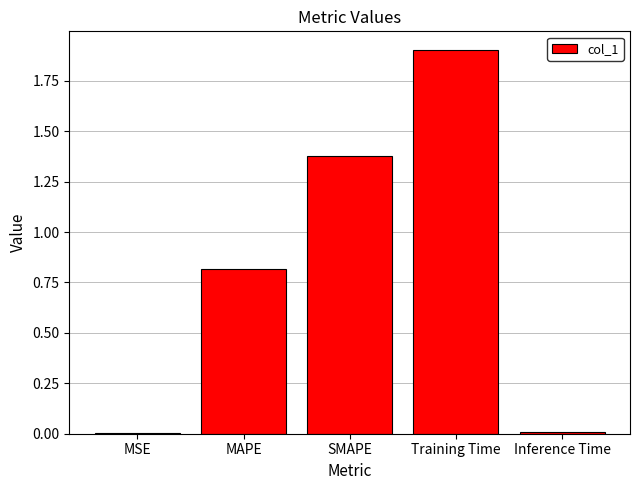

What is the sum of all values?

4.1